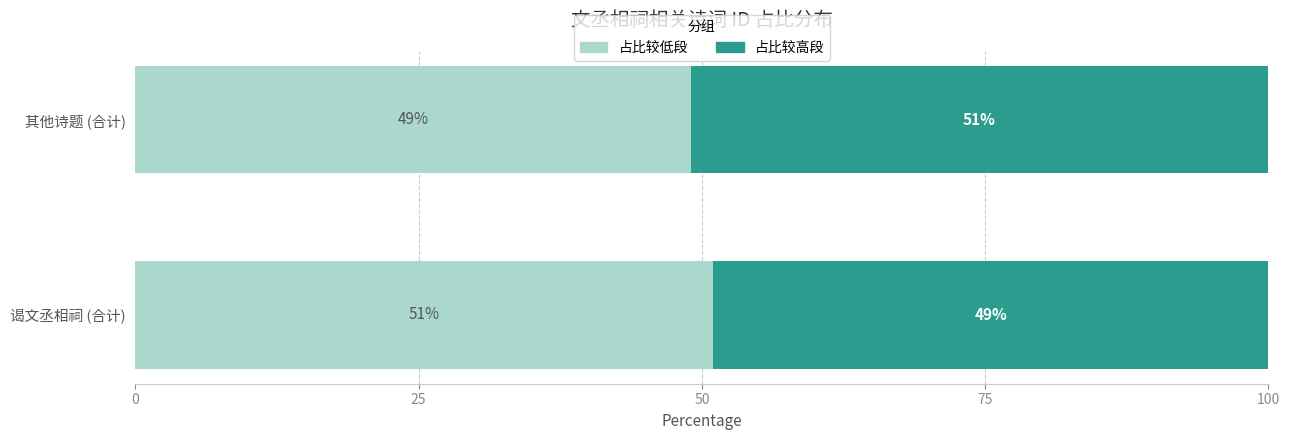

What is the total value across all series at 其他诗题 (合计)?

100